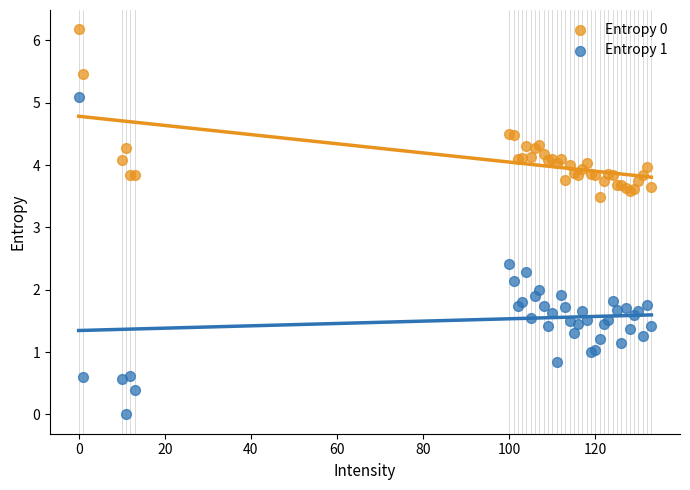

Which series contains the highest Y value?

Entropy 0